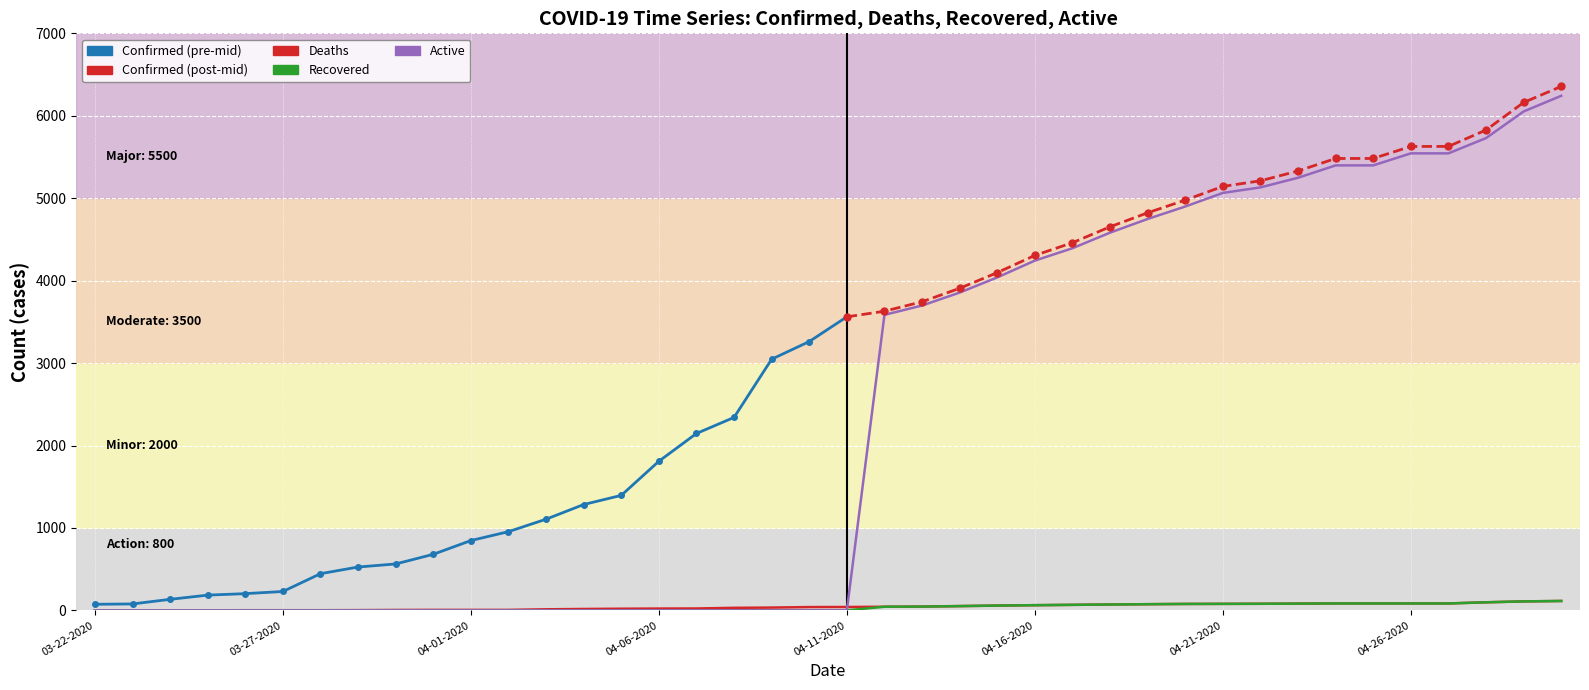

Which category has the highest value across all series?

04-30-2020